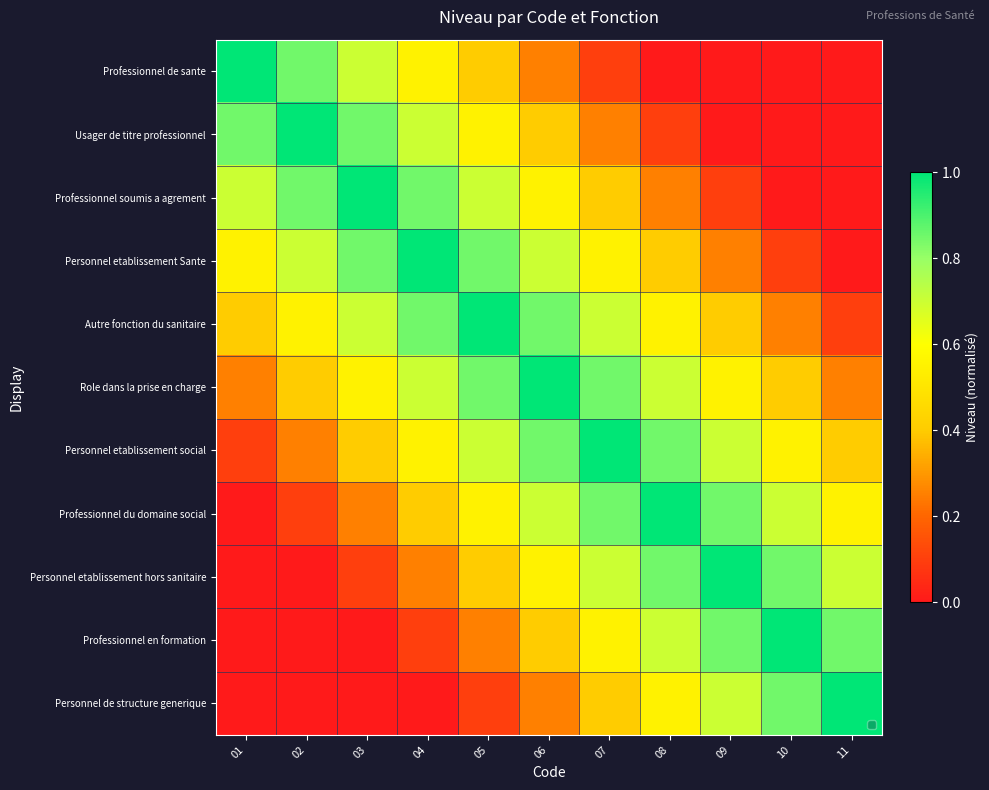

At 05, list the series in order from smallest to largest.

Personnel de structure generique, Professionnel en formation, Professionnel de sante, Personnel etablissement hors sanitaire, Usager de titre professionnel, Professionnel du domaine social, Professionnel soumis a agrement, Personnel etablissement social, Personnel etablissement Sante, Role dans la prise en charge, Autre fonction du sanitaire